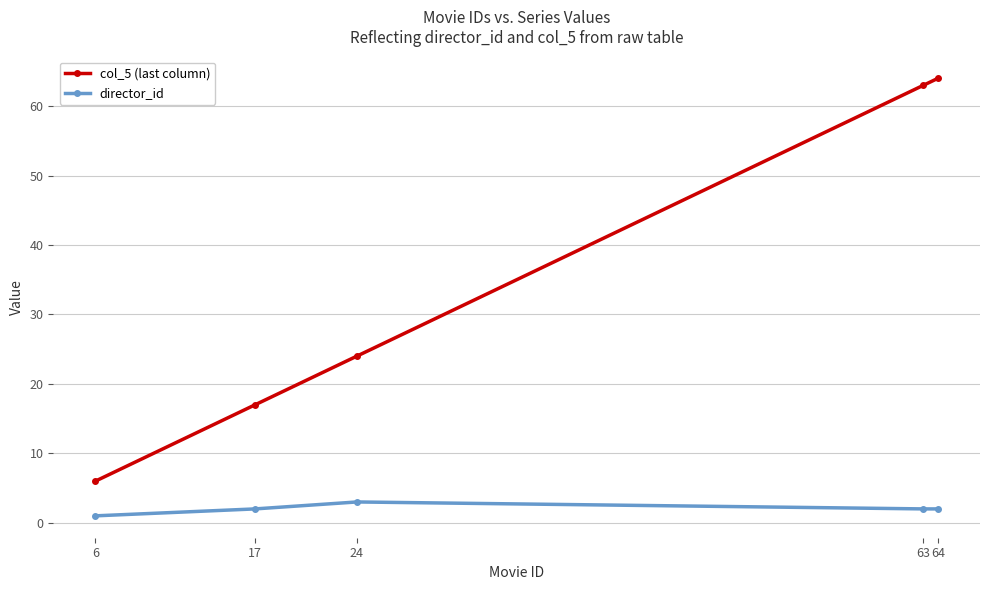

What is the total value across all series at 17?

19